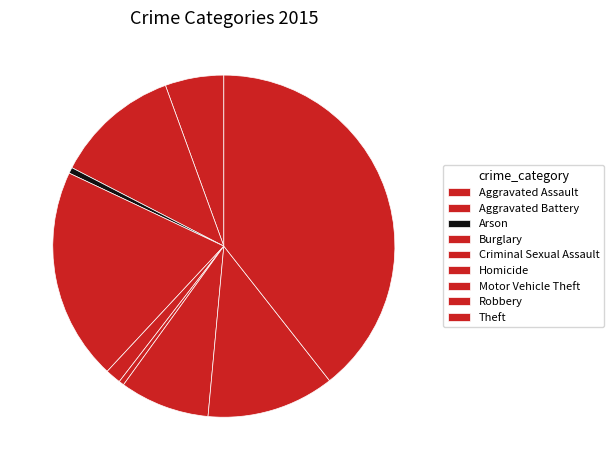

Combined, do Motor Vehicle Theft and Criminal Sexual Assault account for over 50%?

No